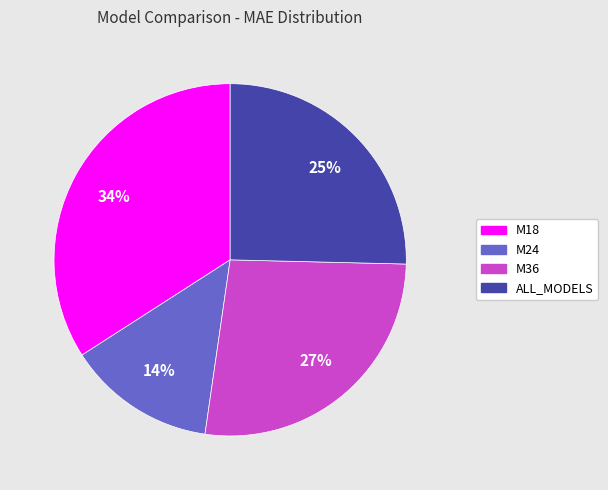

Combined, do M24 and M36 account for over 50%?

No